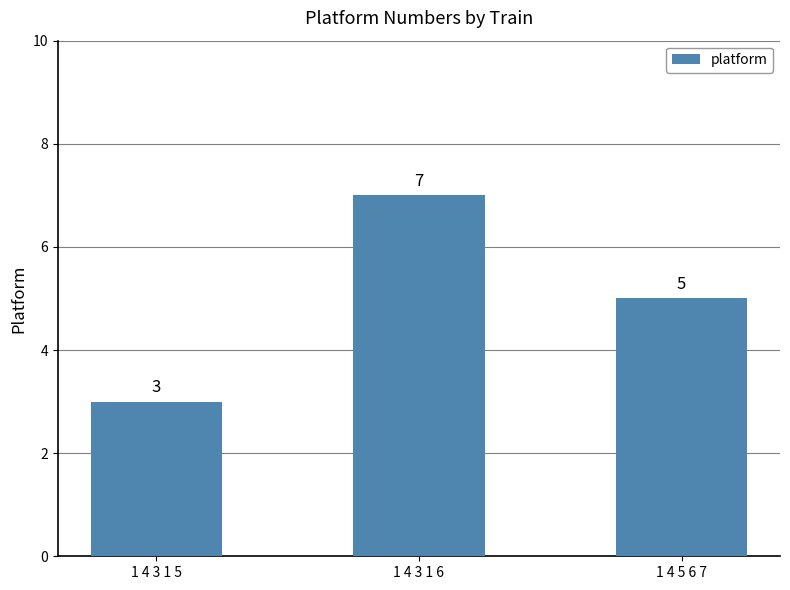

Reading left to right, transcribe all the data shown in this chart.

1 4 3 1 5=3	1 4 3 1 6=7	1 4 5 6 7=5